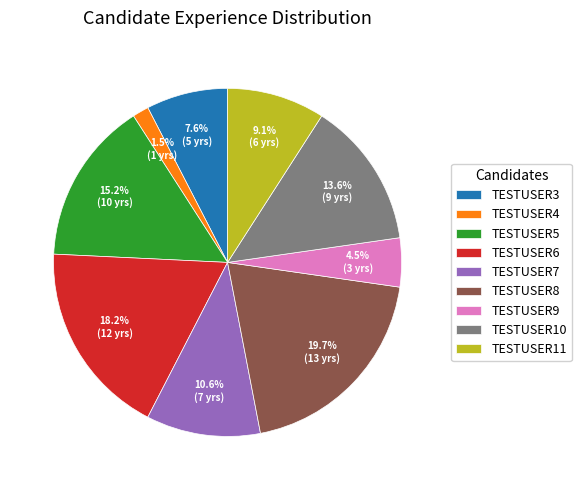

Which category has the smallest portion of the pie?

TESTUSER4